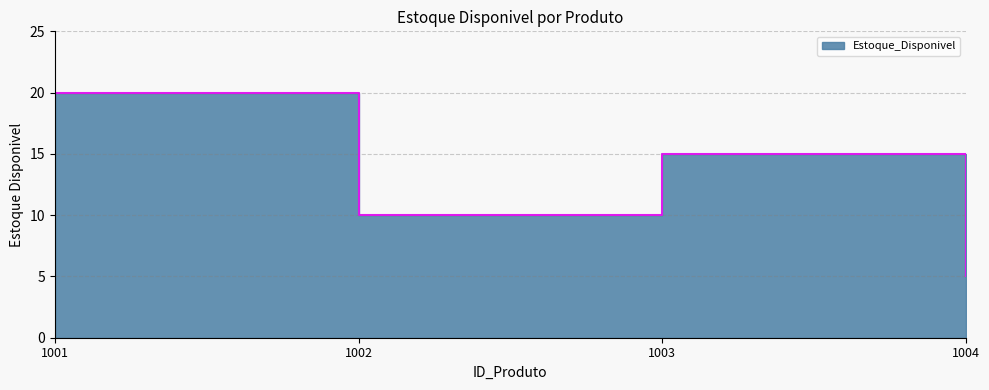

Reading right to left, extract all data points from this chart.

5	15	10	20